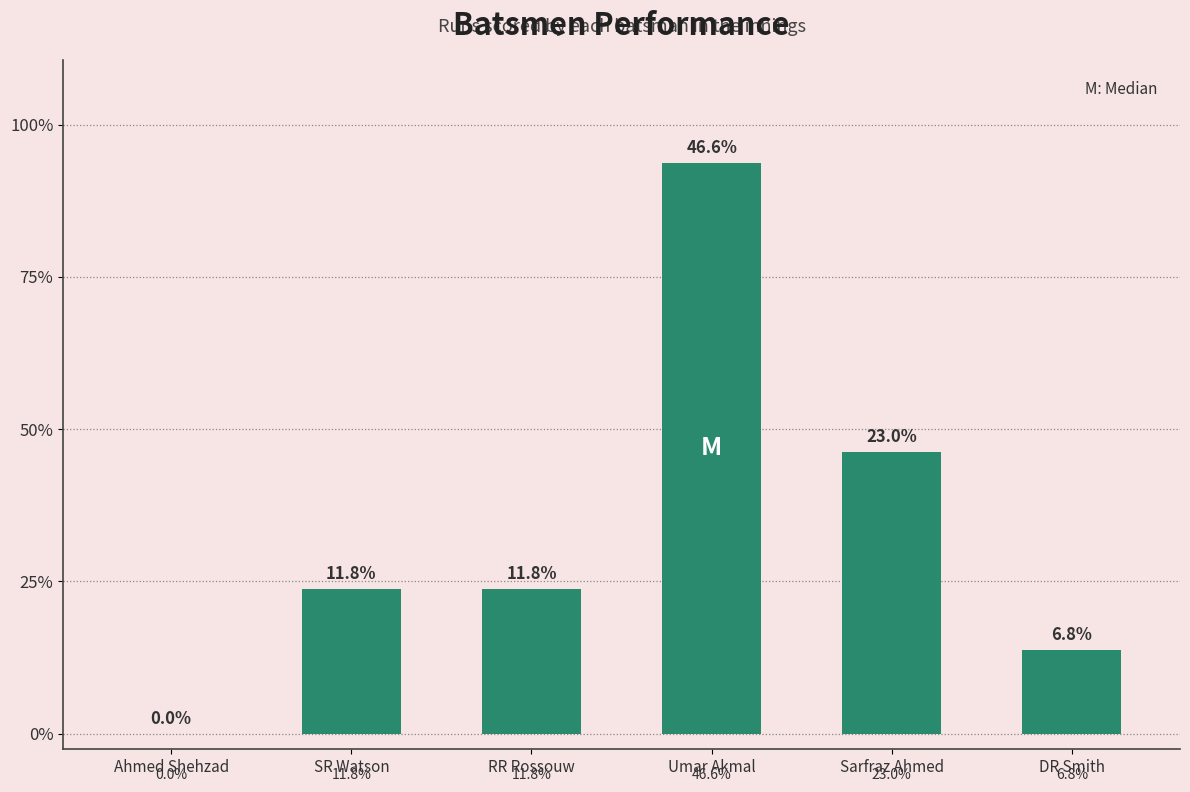

List the labels in order of value, largest first.

Umar Akmal, Sarfraz Ahmed, SR Watson, RR Rossouw, DR Smith, Ahmed Shehzad